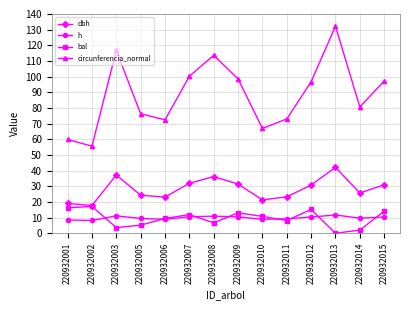

What is the average value of the dbh series?

28.2